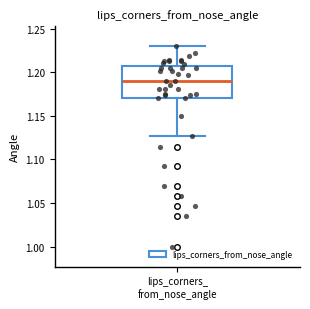

Read this box plot against the y-axis: the position of the median line, the range covered by the box, and the ends of both whiskers. The values are not printed on the chart, so give them approximately, as read against the axis.

median 1.190, box 1.170 to 1.205, whiskers 1.125 to 1.230